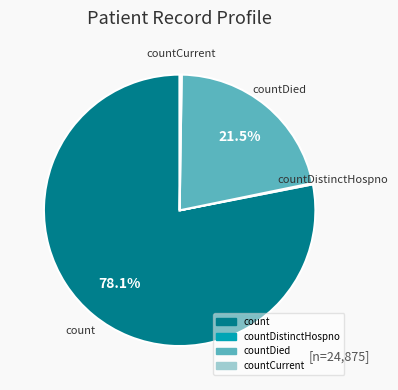

Is there a majority slice in this chart?

Yes